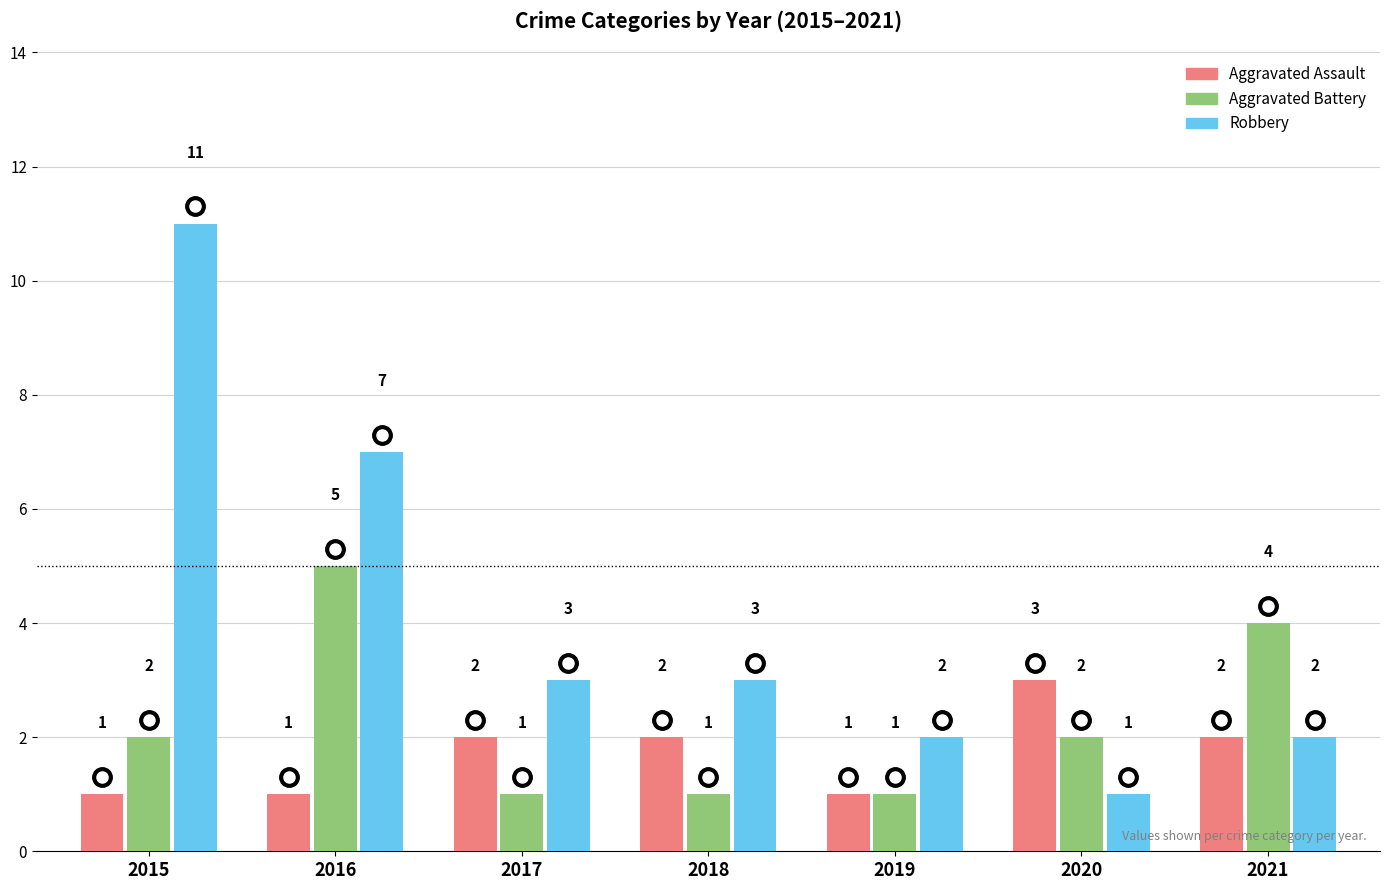

Which series has the largest range (max minus min)?

Robbery